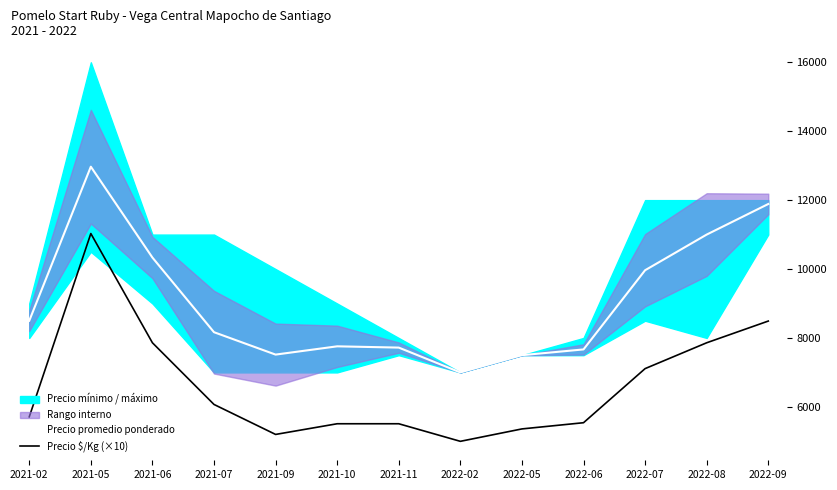

Between 2022-05 and 2022-02, which is larger?

2022-05